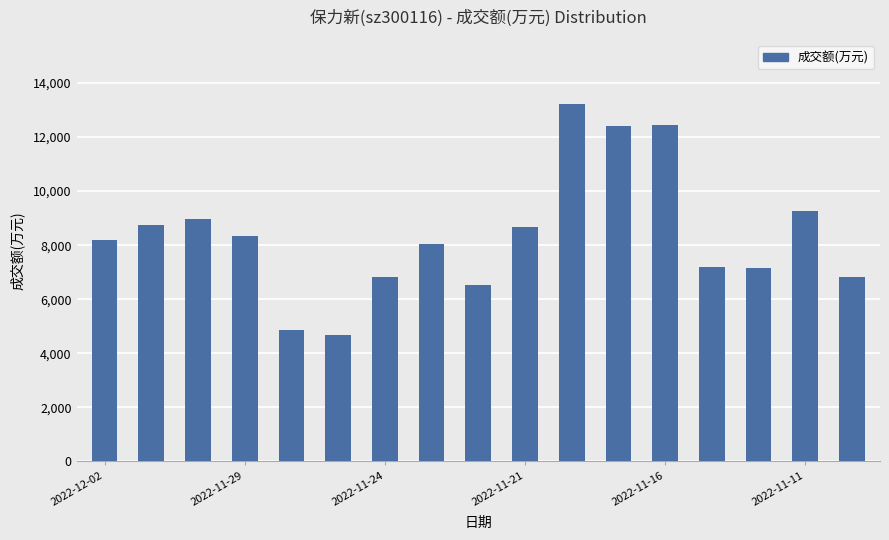

Count the number of data series in this chart.

1